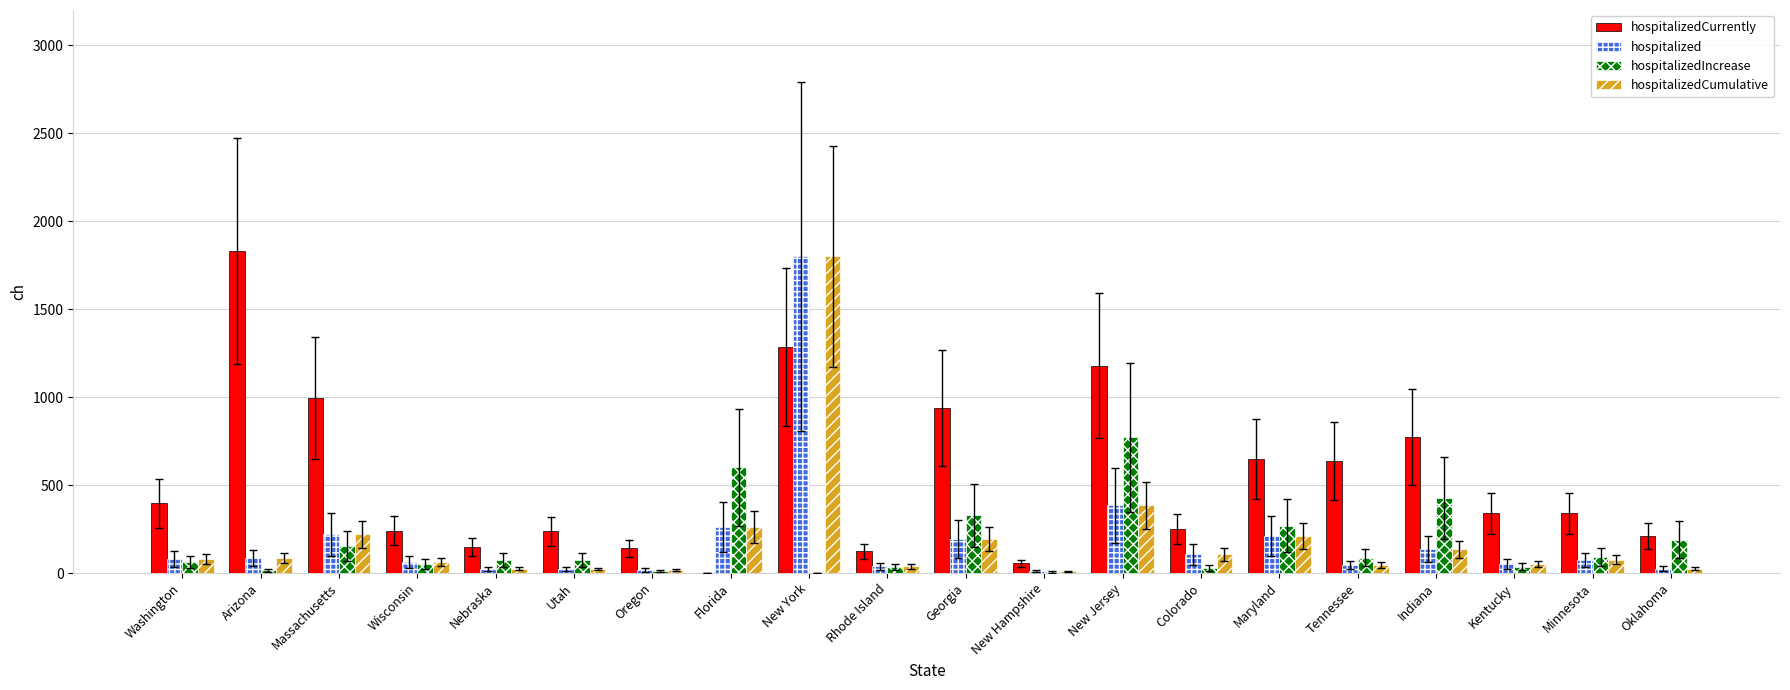

How many data points does each series have?

20